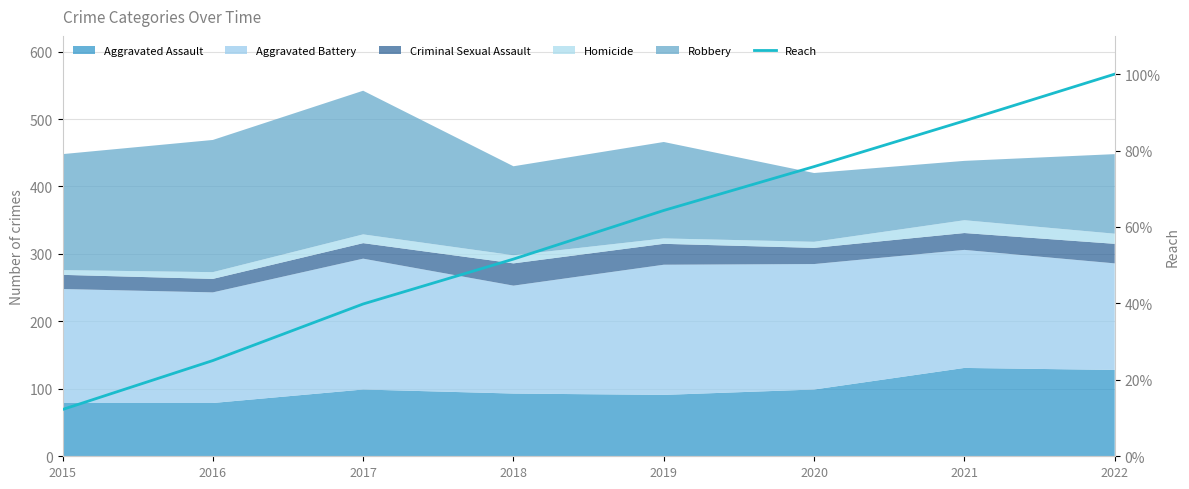

Read the value at 2020.

75.8